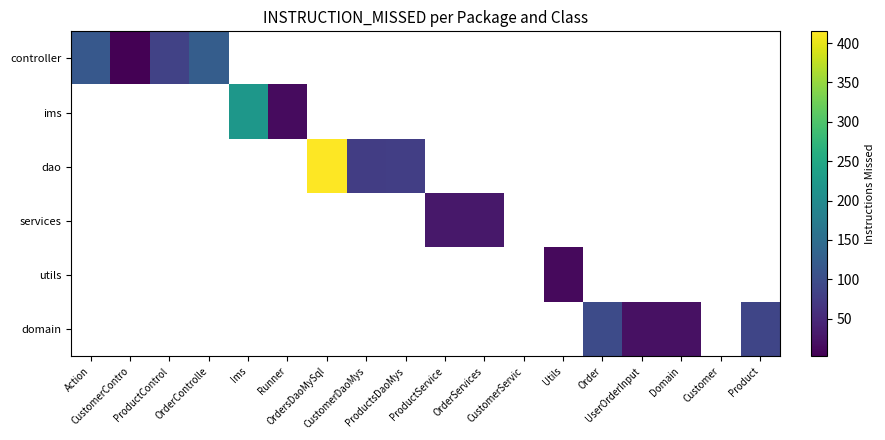

At how many categories does at least one series exceed 60?

9